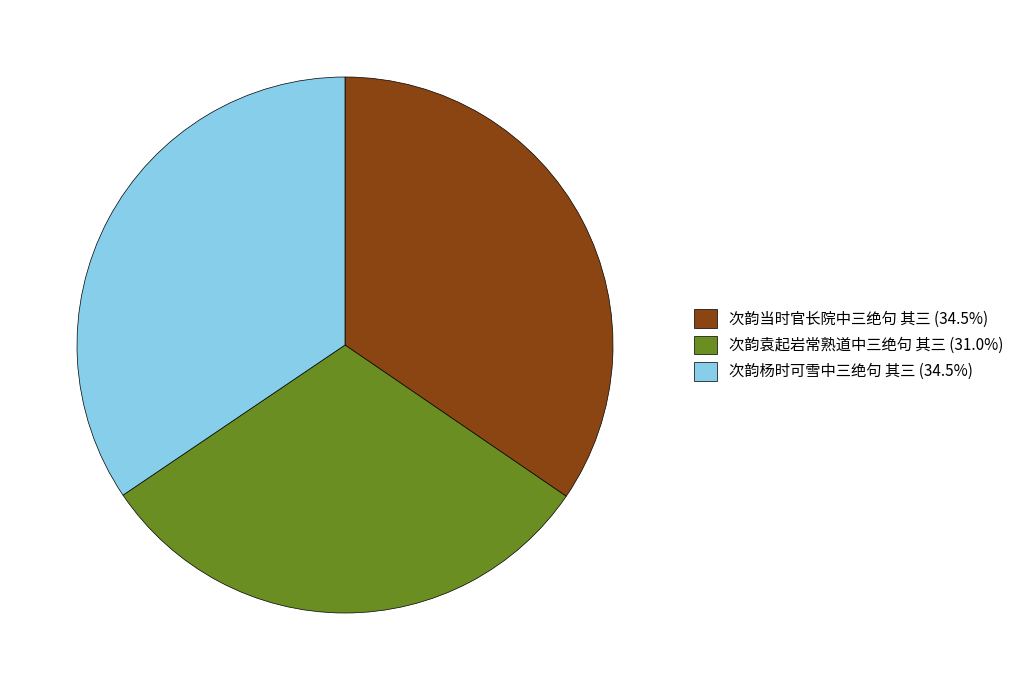

Between 次韵当时官长院中三绝句 其三 and 次韵袁起岩常熟道中三绝句 其三, which is larger?

次韵当时官长院中三绝句 其三